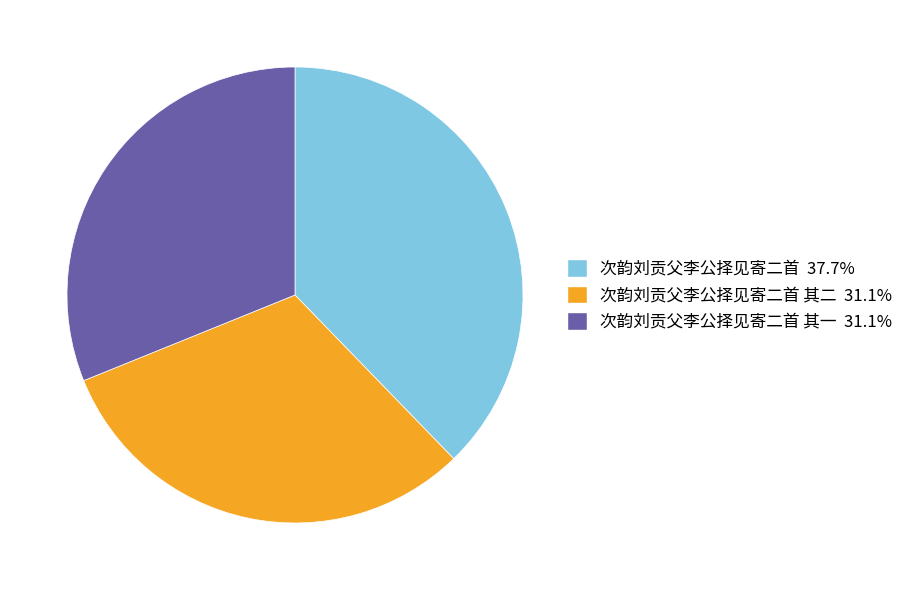

Is there any slice that represents more than half of the pie?

No